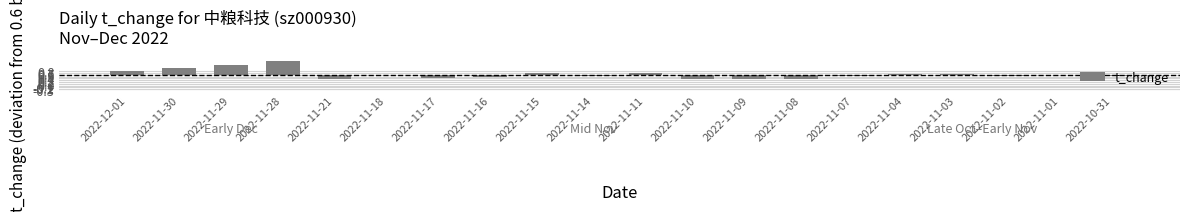

Does the chart contain any negative values?

Yes